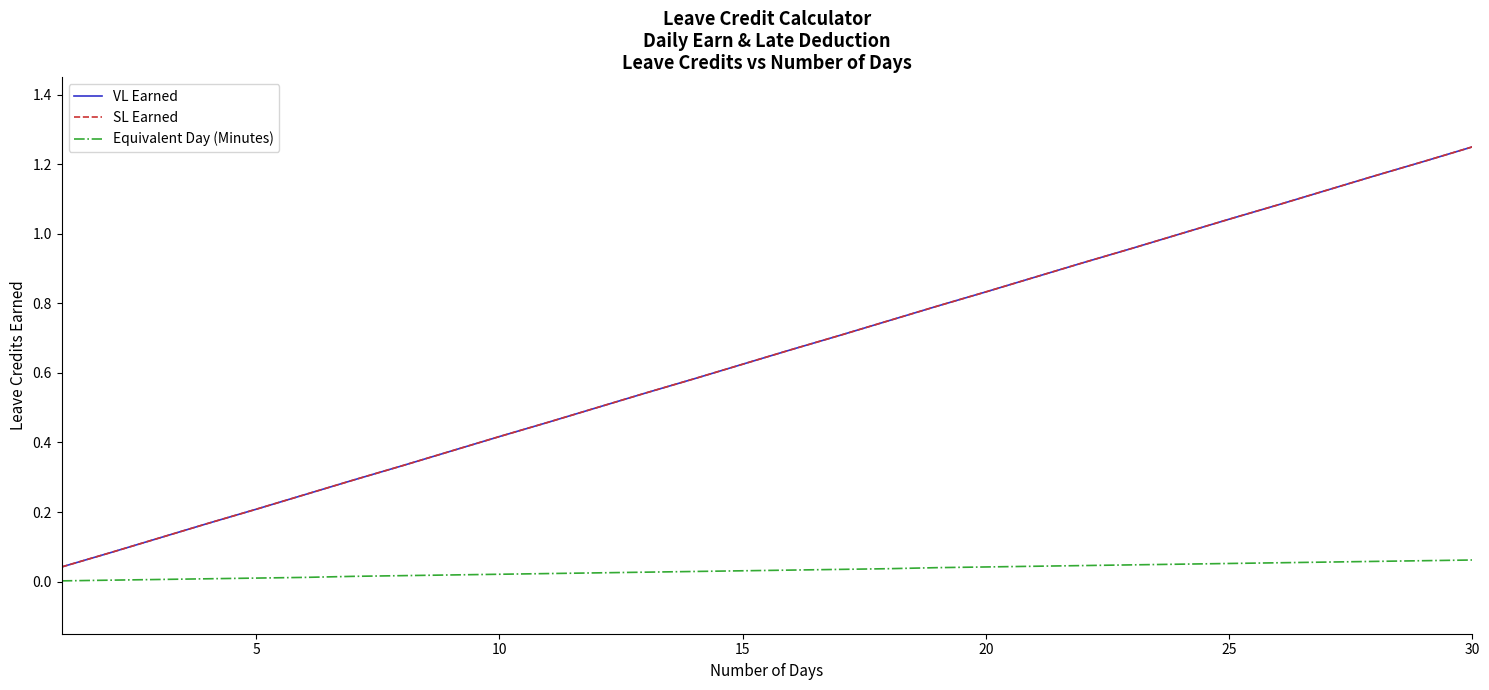

Does the chart have visible grid lines?

No